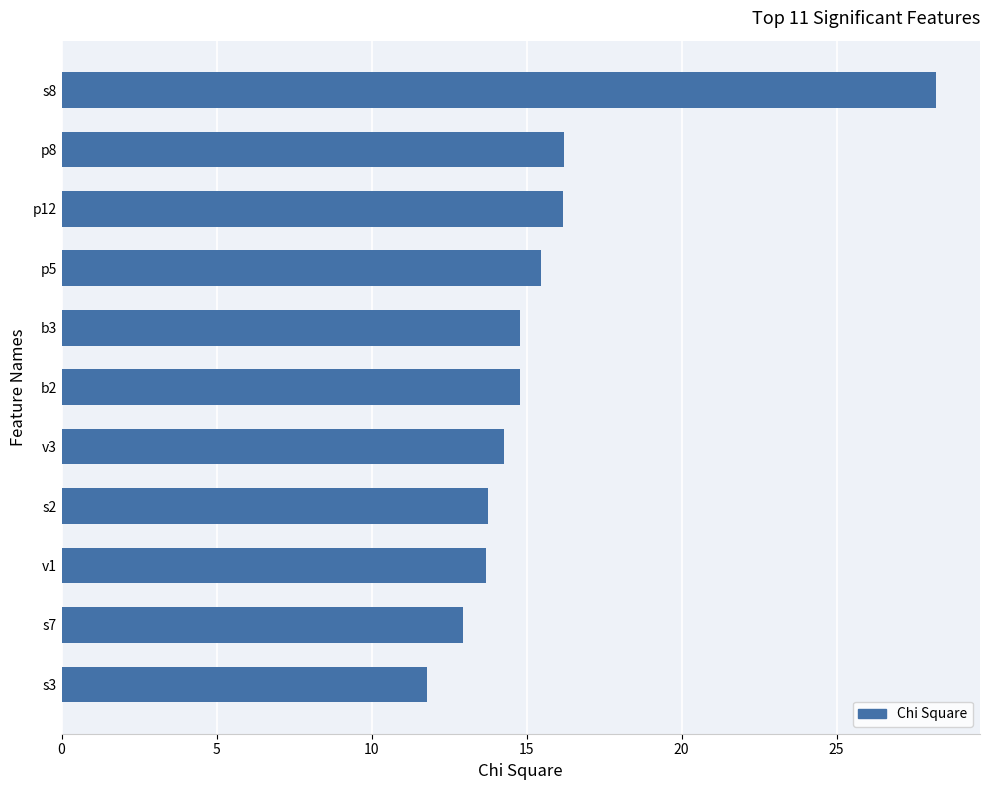

What is the sum of all values?

172.2